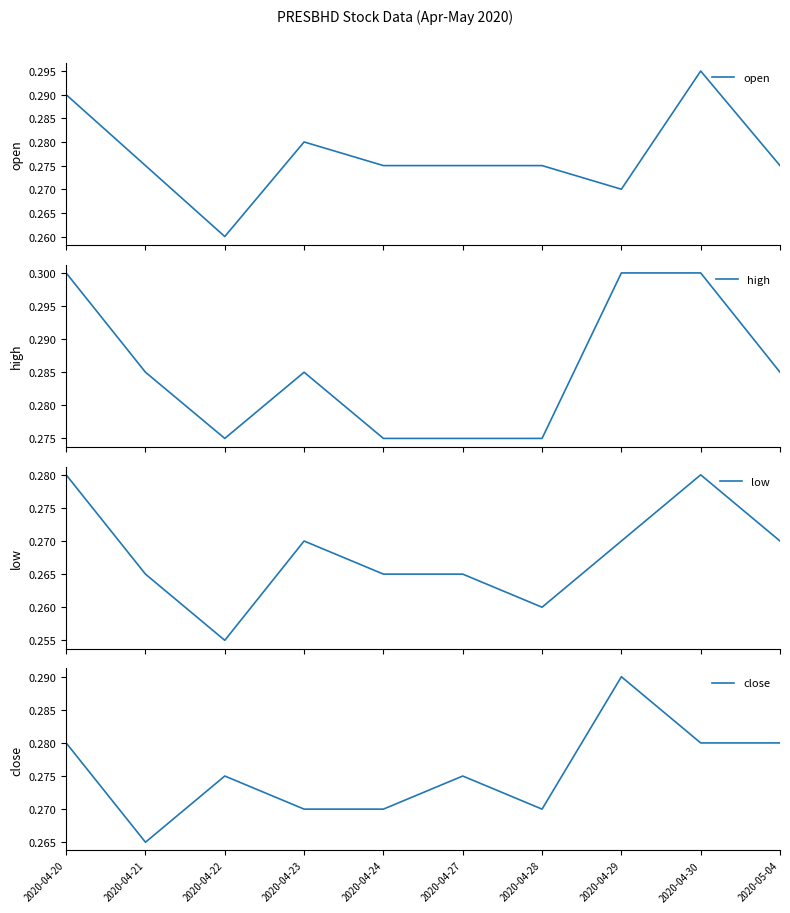

Which series changed the most between 2020-04-21 and 2020-04-23?

open